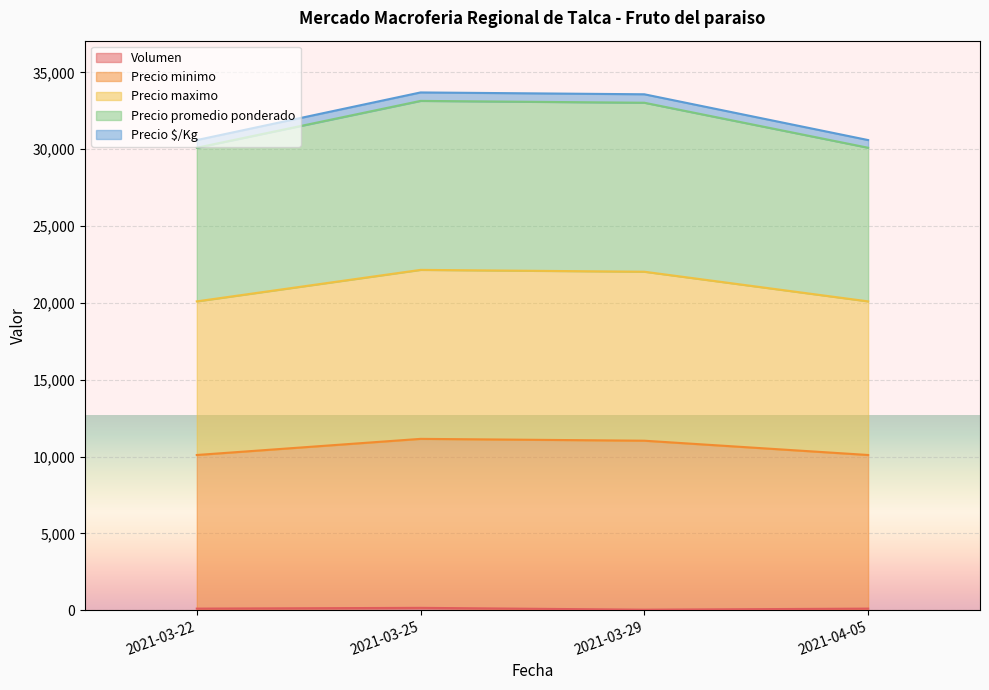

True or false: Precio promedio ponderado and Precio maximo cross at least once.

False